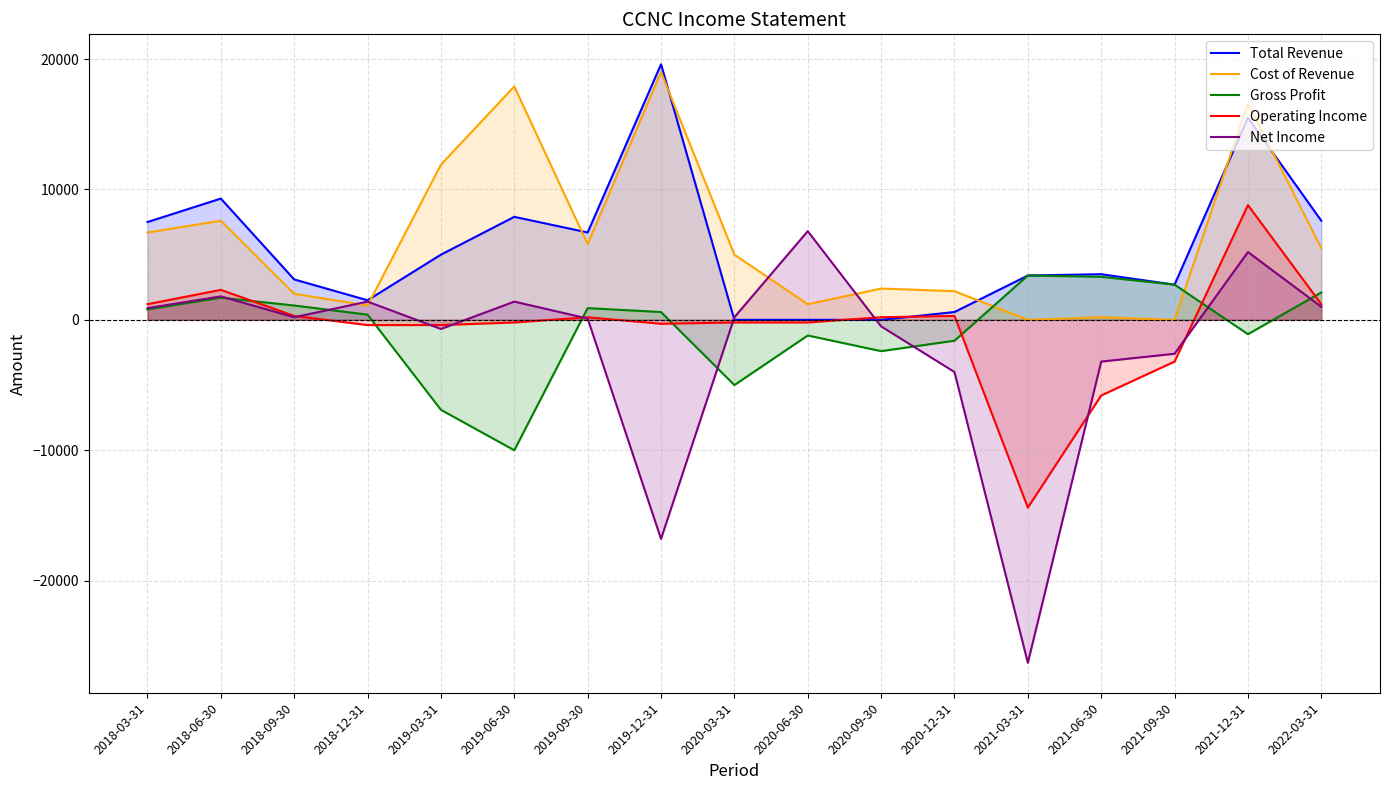

What is the sum of the Total Revenue values at 2018-12-31 and 2019-06-30?

9400